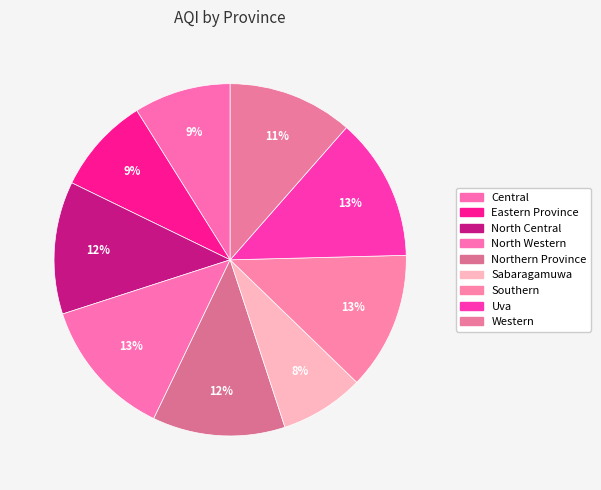

Is it true that Southern is 2% of the pie?

False